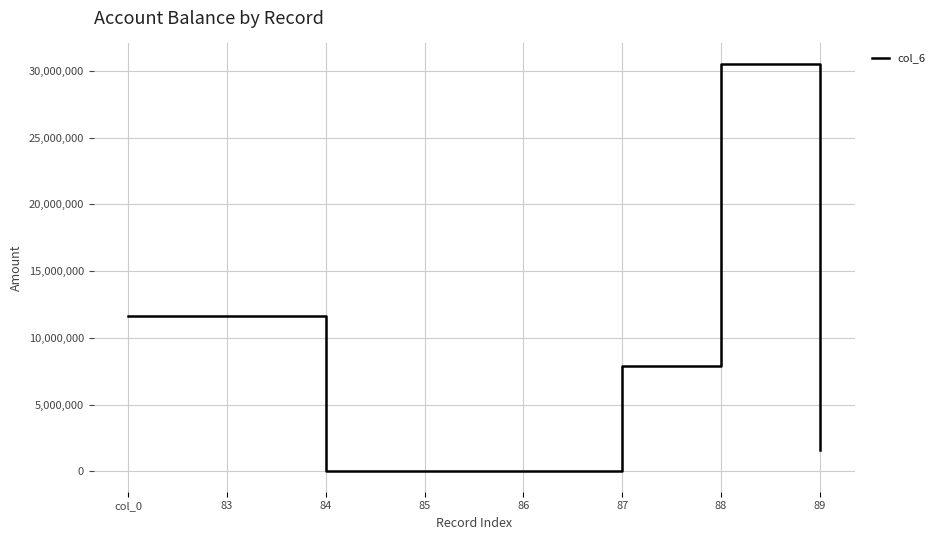

What is the change in value from 83 to 89?

-10019901.0